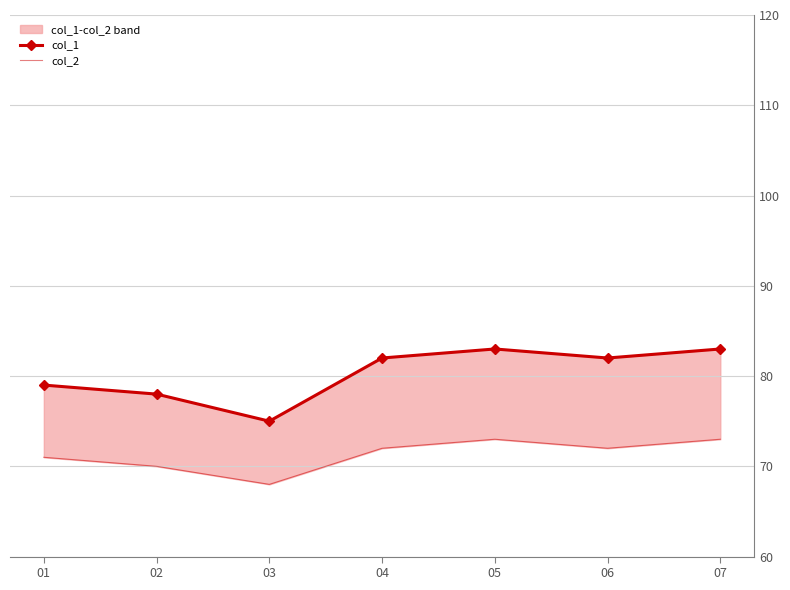

Does the chart have visible grid lines?

Yes